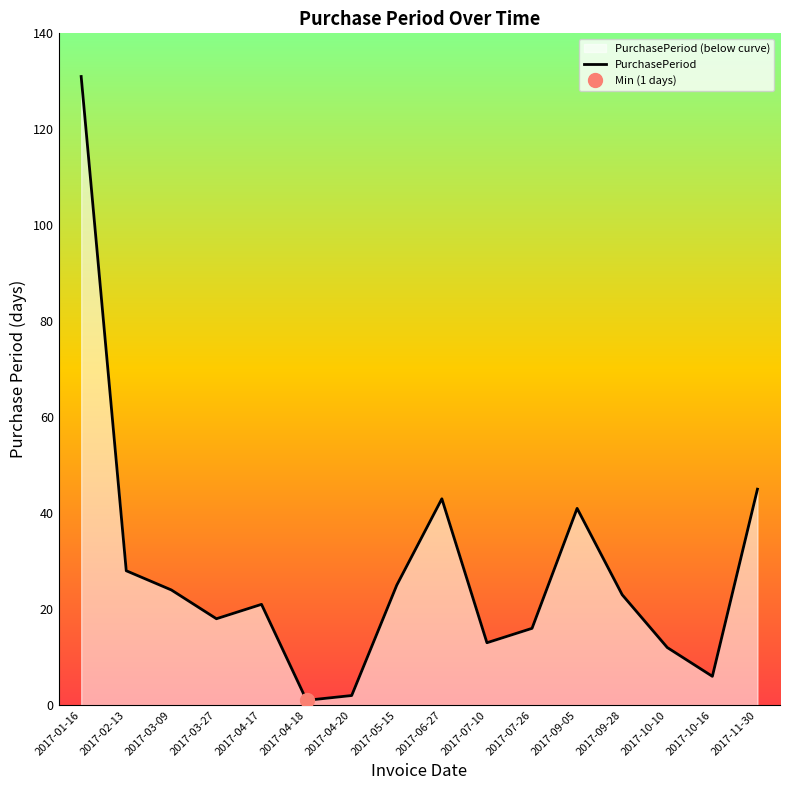

What is the label of the 9th point from the right?

2017-05-15